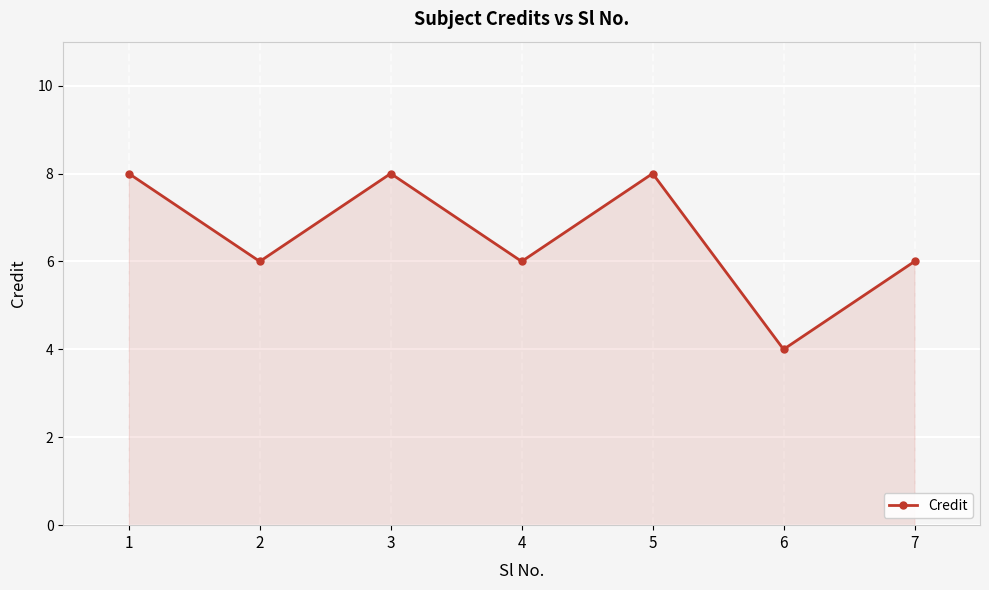

What is the change in value from 4 to 5?

+2